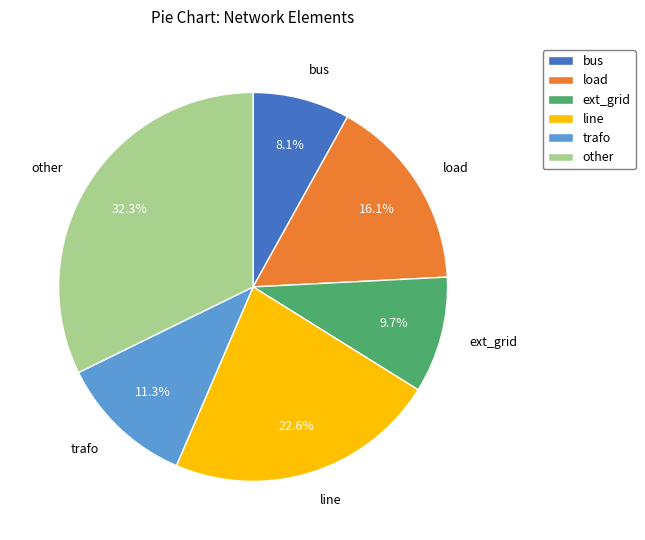

Approximately how many times larger is the value at other compared to line?

1.4